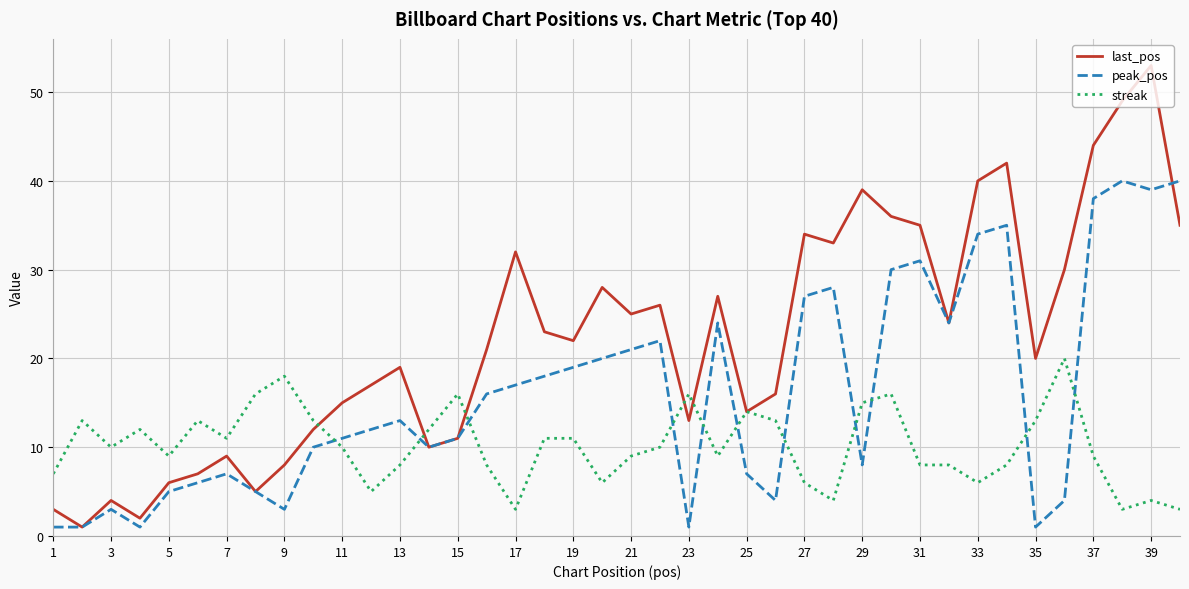

Which series has the largest range (max minus min)?

last_pos